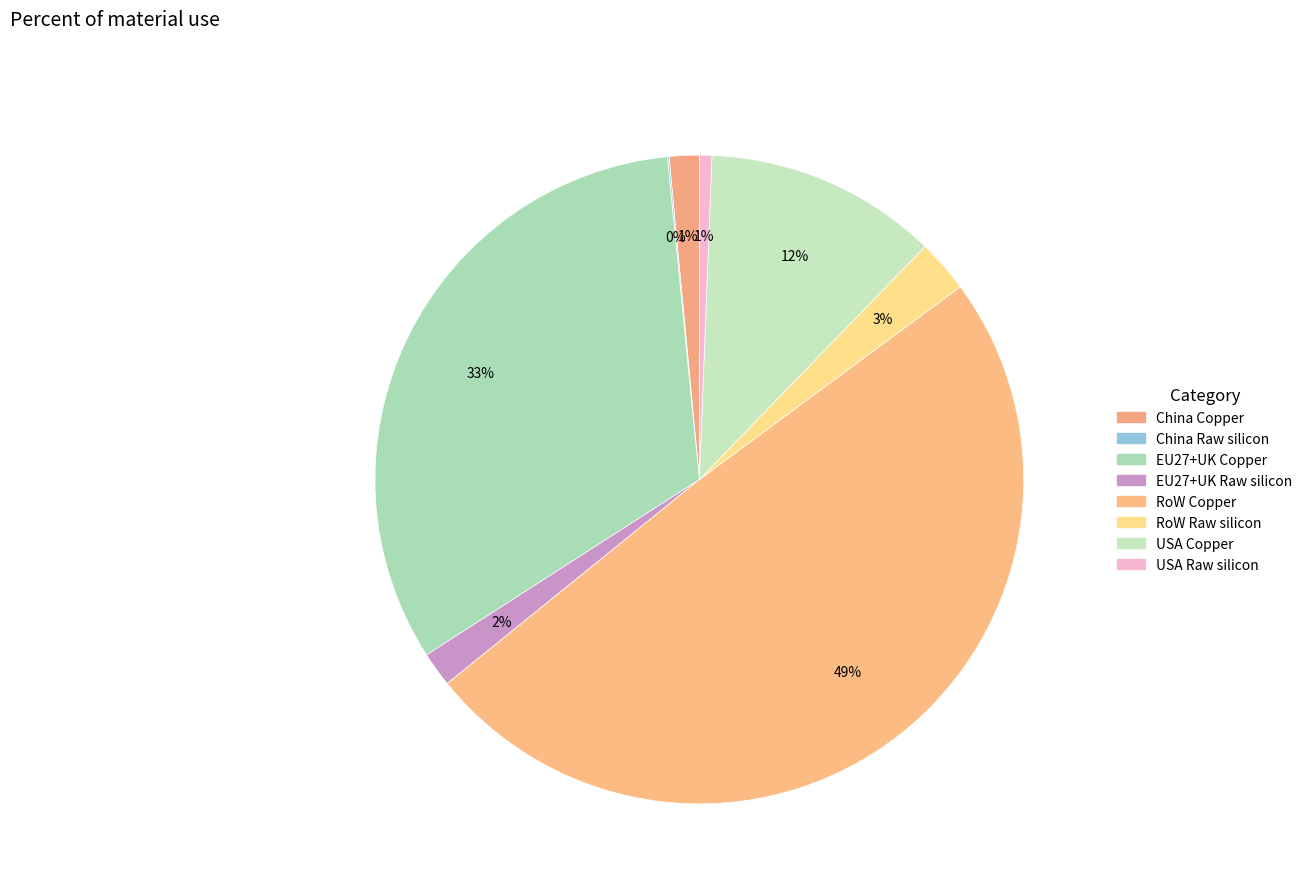

Which has a higher value, RoW Raw silicon or RoW Copper?

RoW Copper